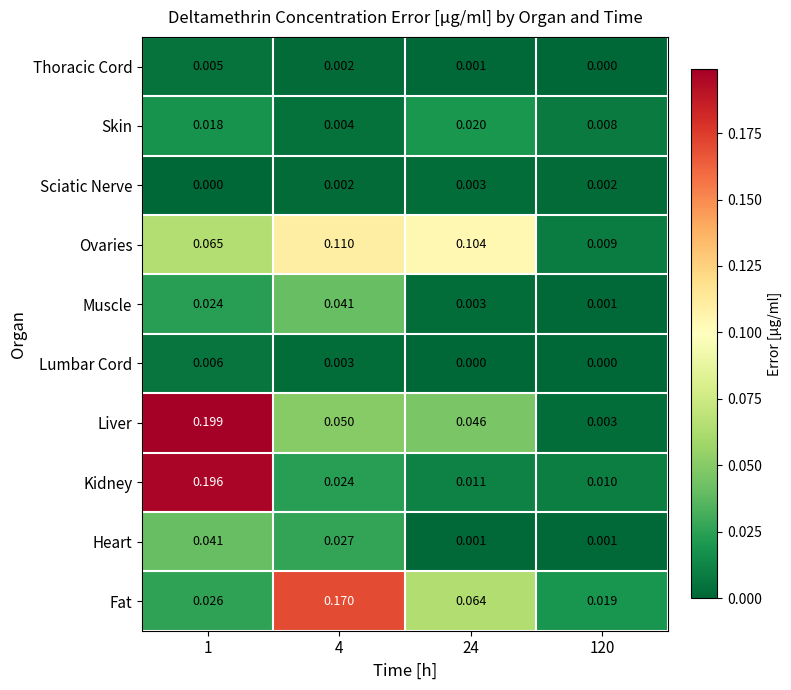

Between 1 and 4, which series saw the biggest shift?

Kidney